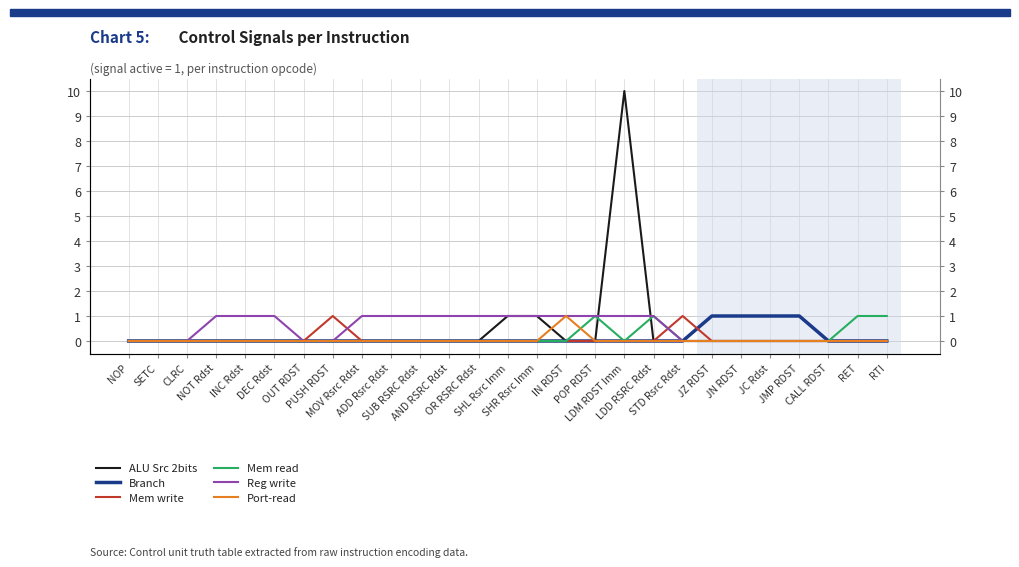

Does the chart display data point markers on the line(s)?

No